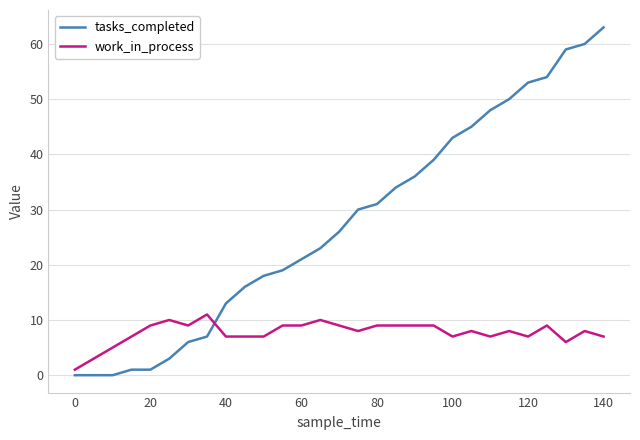

True or false: work_in_process and tasks_completed cross at least once.

True